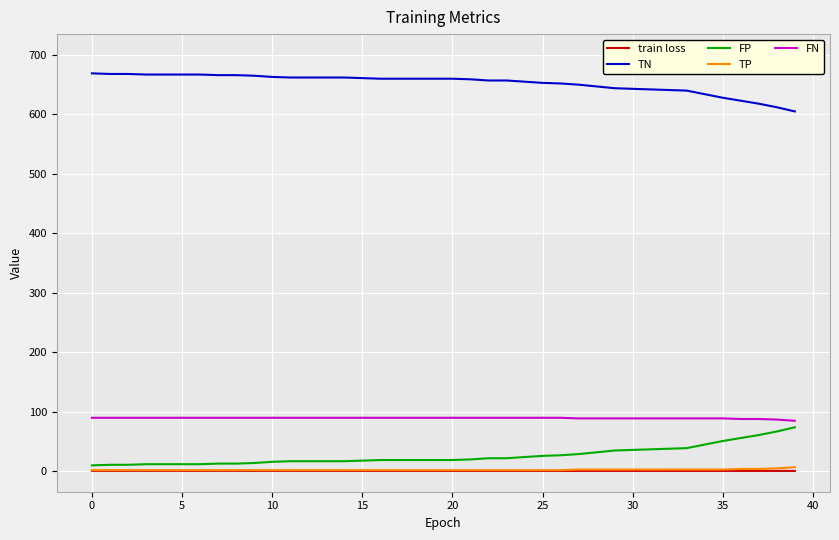

True or false: TN and TP cross at least once.

False